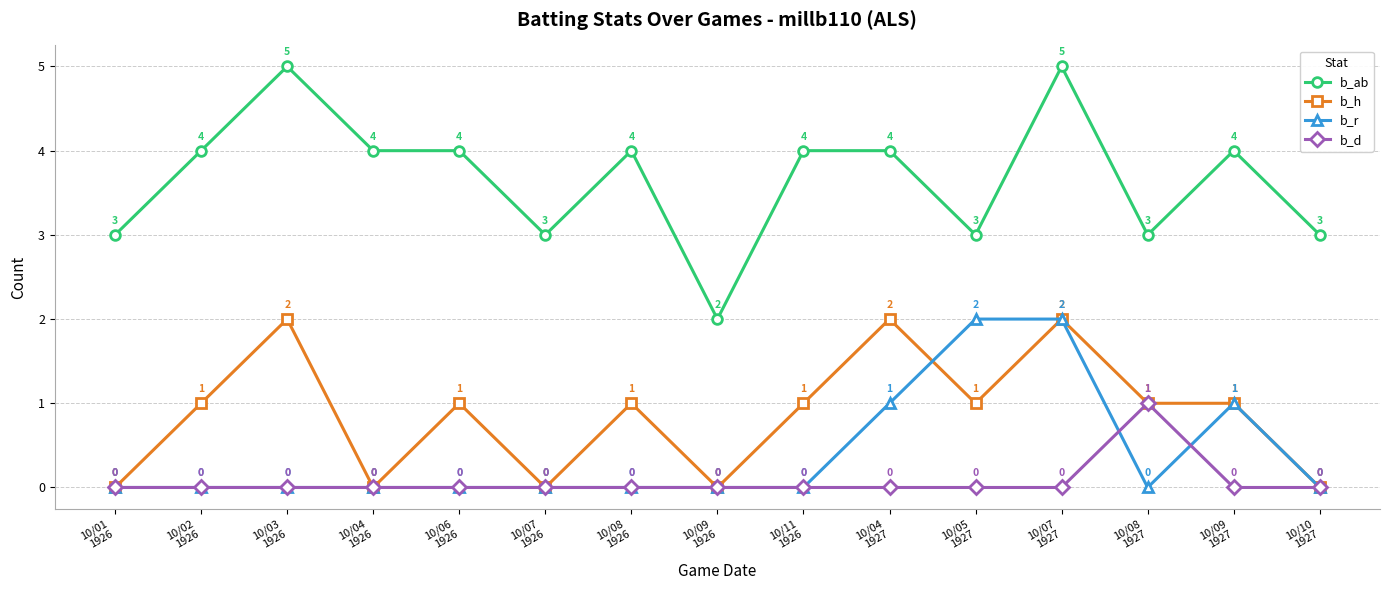

Which series has the largest range (max minus min)?

b_ab